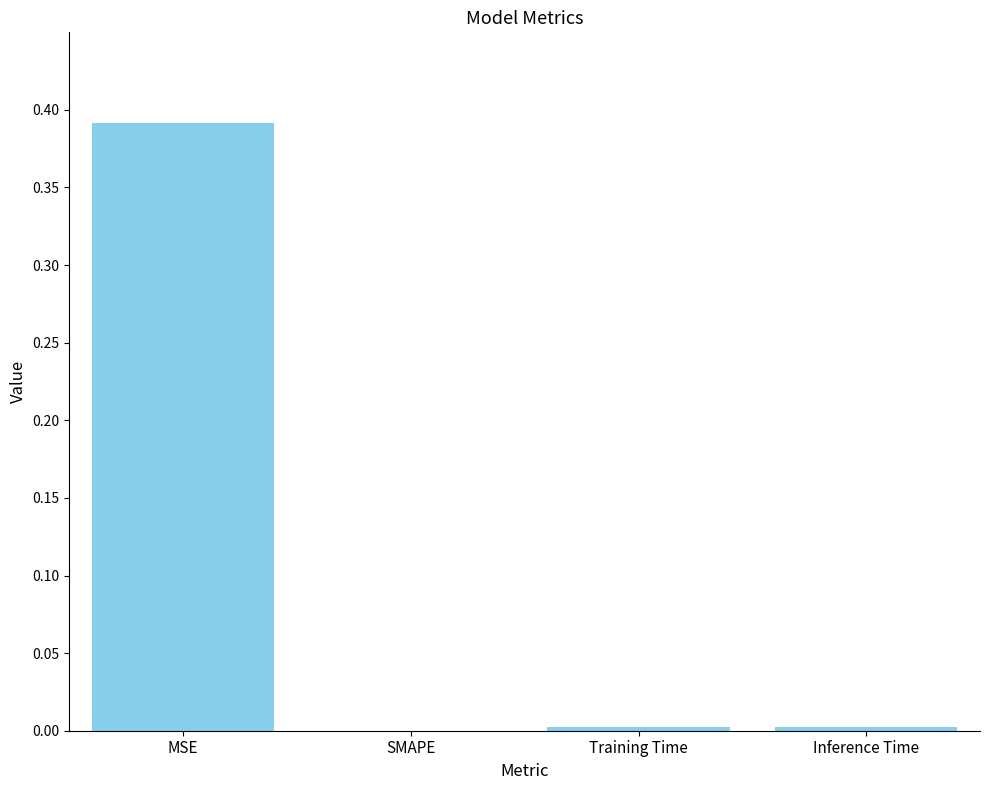

Between MSE and Training Time, which is larger?

MSE